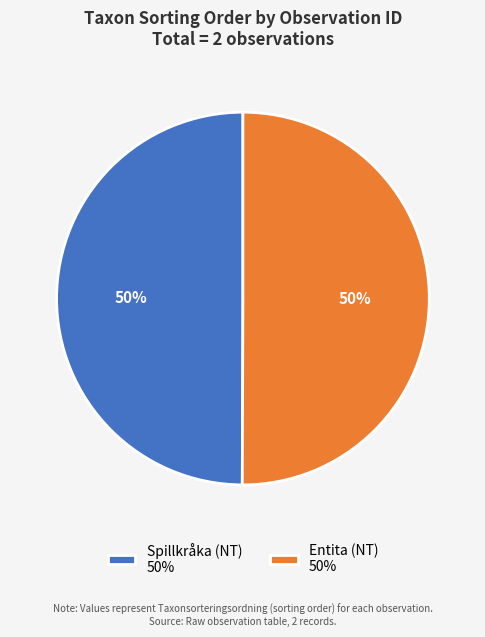

To the nearest percent, what percentage of the pie is Entita (NT) 50%?

50%